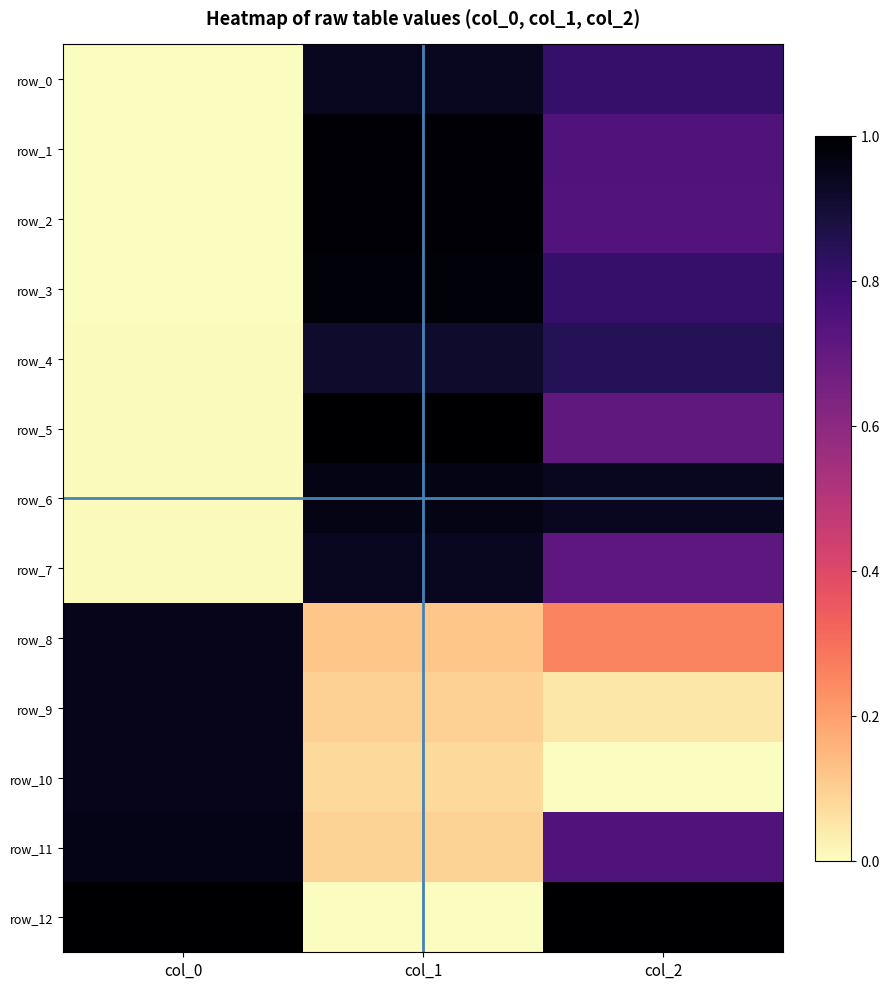

Rank the series at col_1 from highest to lowest value.

row_5, row_1, row_2, row_3, row_6, row_0, row_7, row_4, row_8, row_9, row_11, row_10, row_12